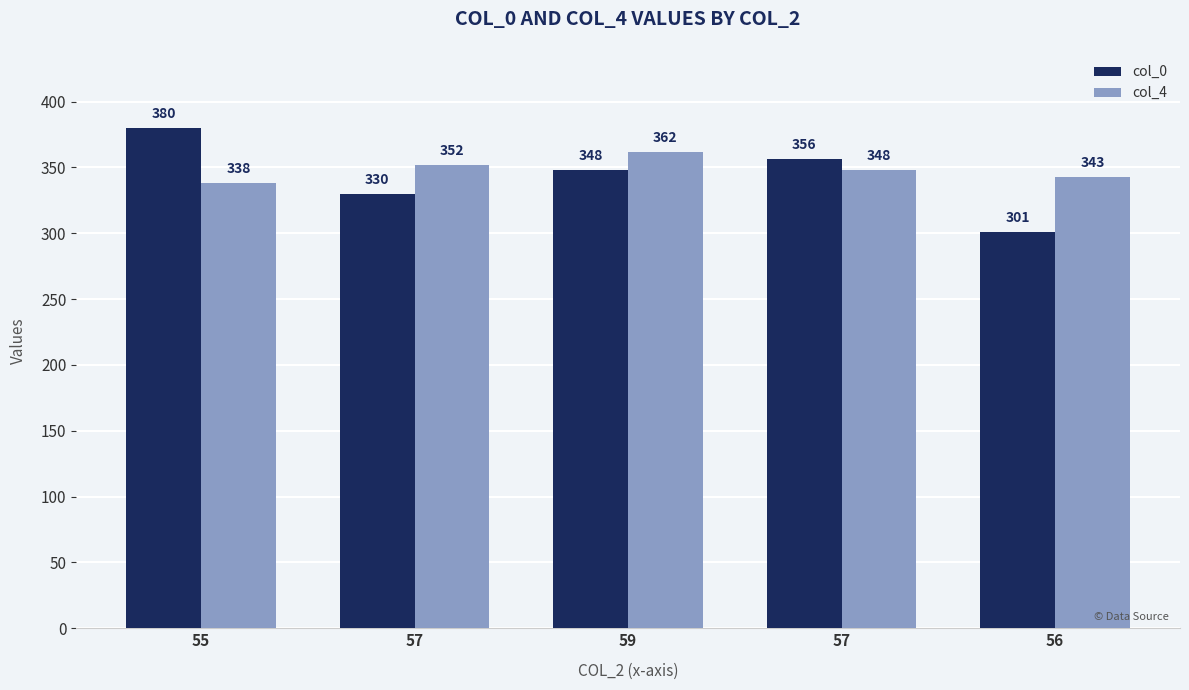

Which series has the largest total across all categories?

col_4